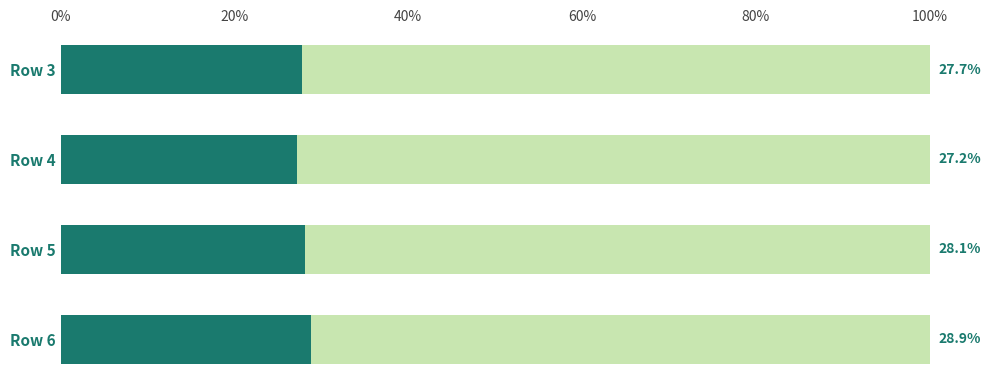

What is the total value across all series at Row 5?

100.0